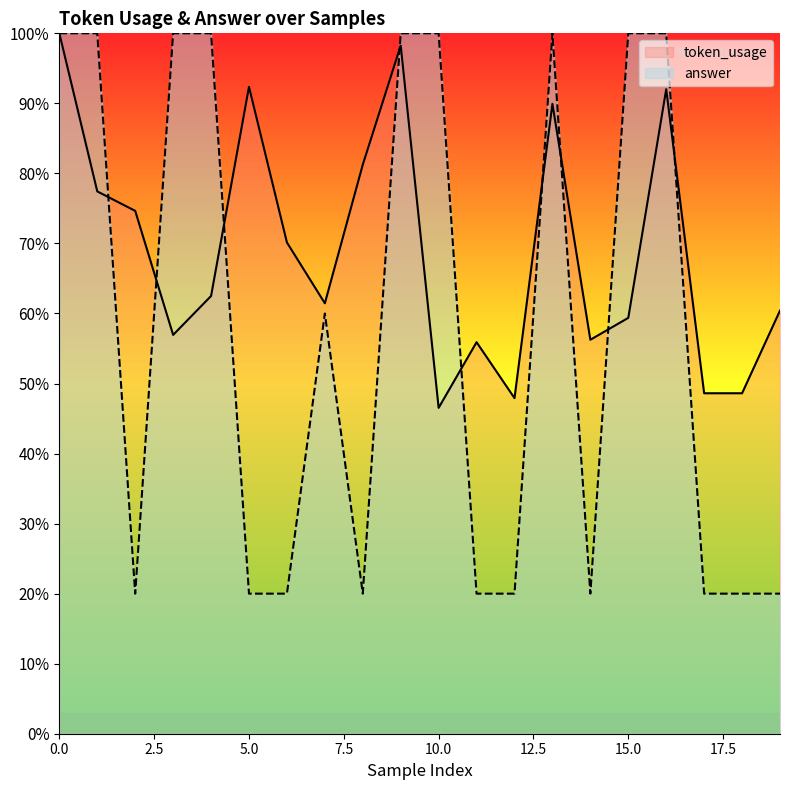

Rank the series by their maximum value, from highest to lowest.

token_usage, answer